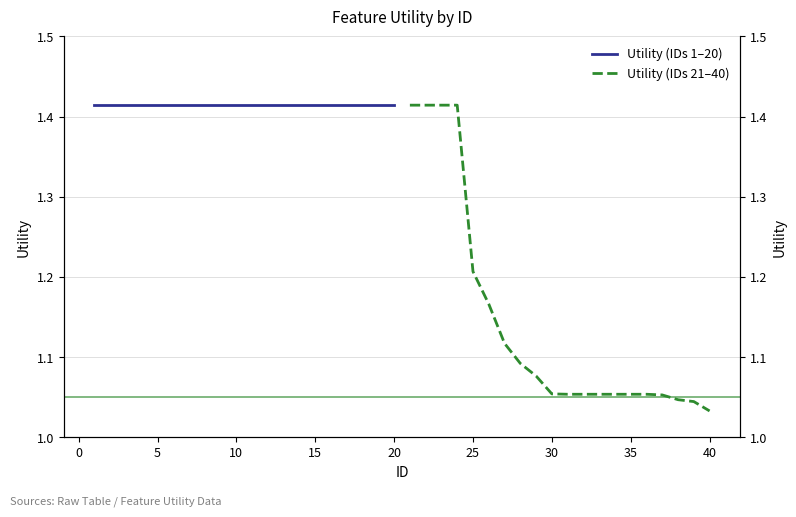

What is the value of the Utility (IDs 21–40) point at the 4th from the left?

1.4